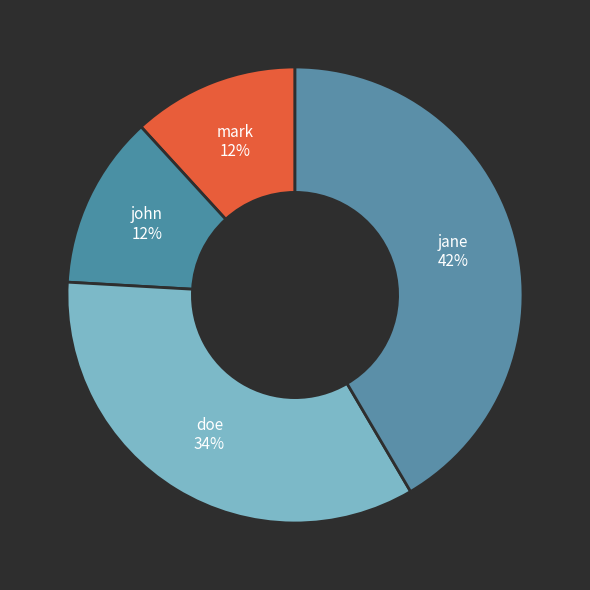

Count the number of slices in the pie.

4